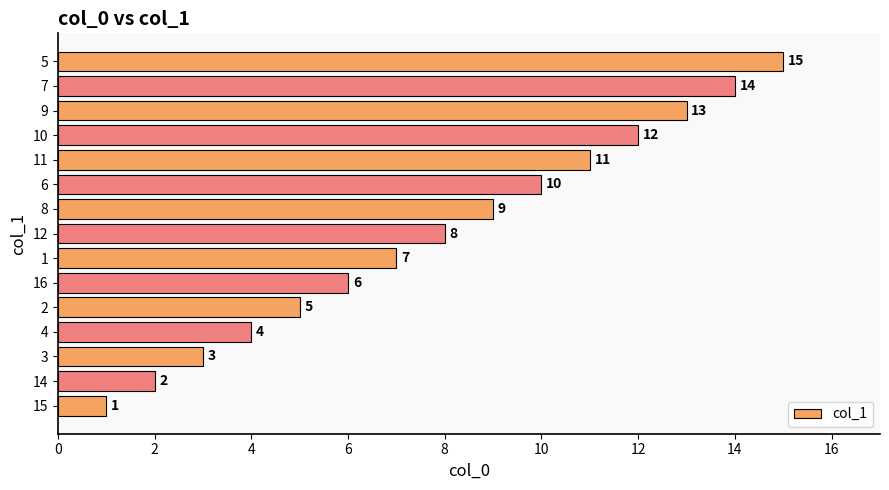

Which has a higher value, 6 or 14?

6